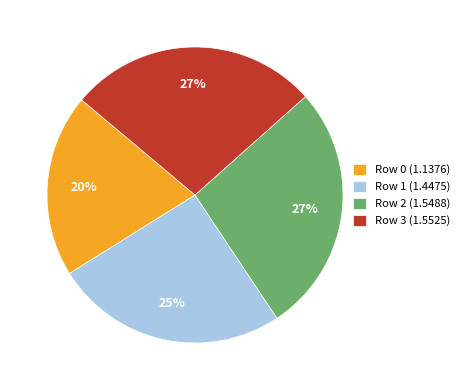

To the nearest percent, what percentage of the pie is Row 0?

20%